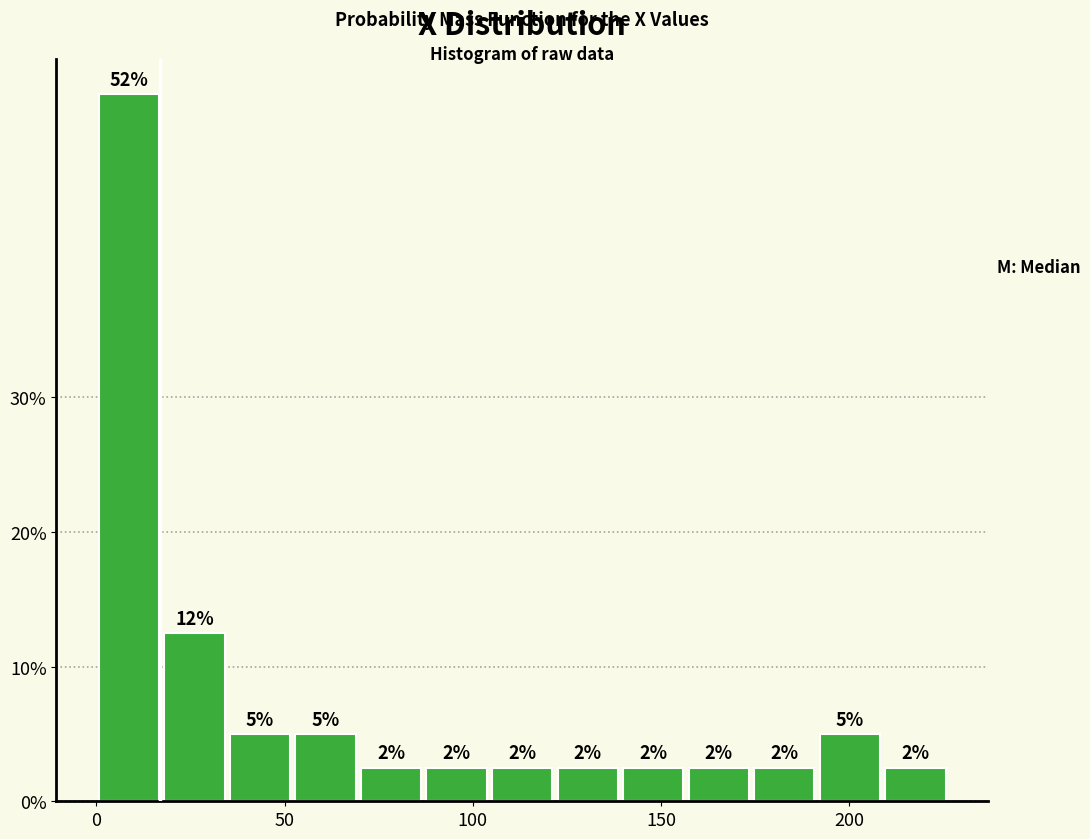

Around what value on the x-axis is the tallest bar? Give the approximate position of its centre, as read against the axis.

10